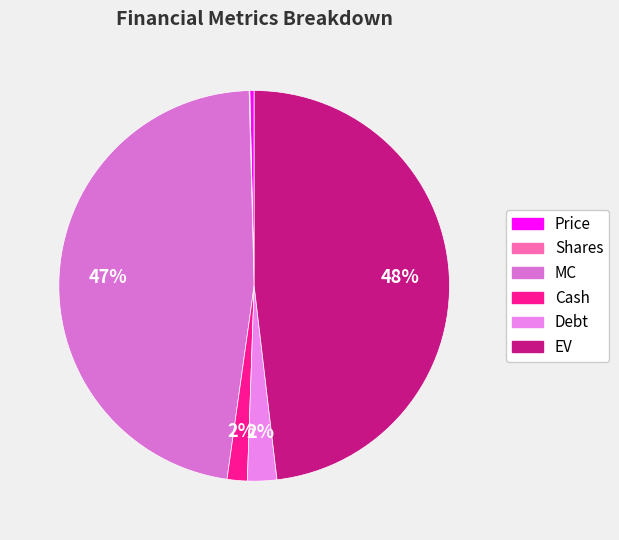

True or false: MC accounts for 47% of the total.

True